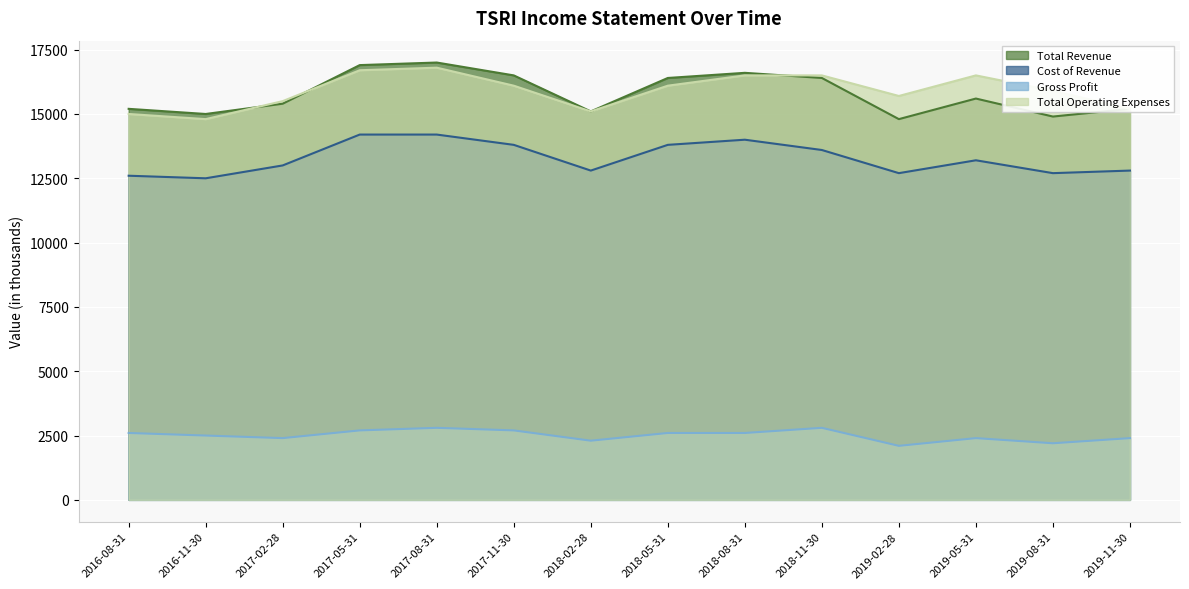

What is the maximum value for Total Revenue?

17000